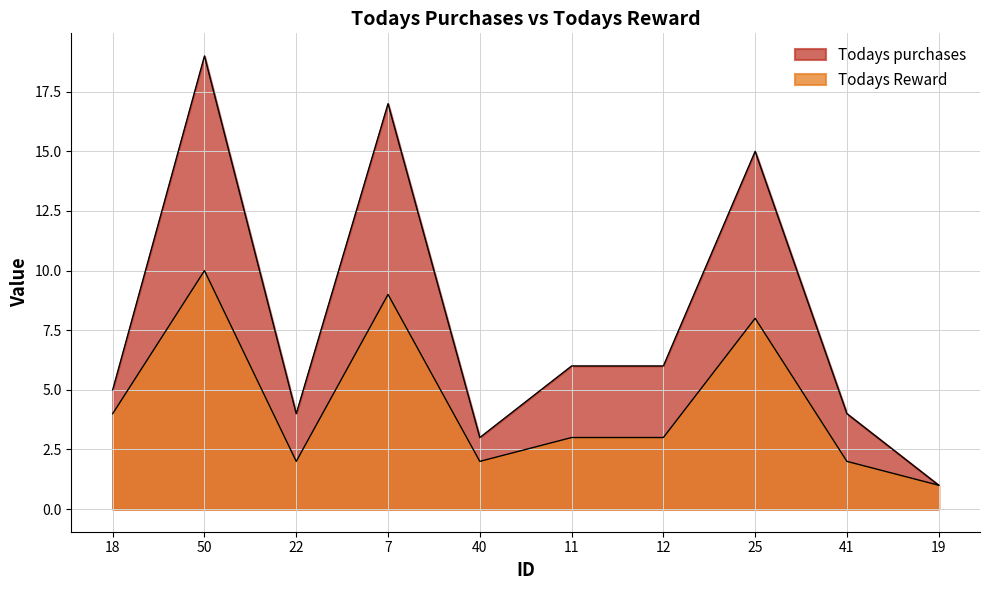

What position from the left is 40?

5